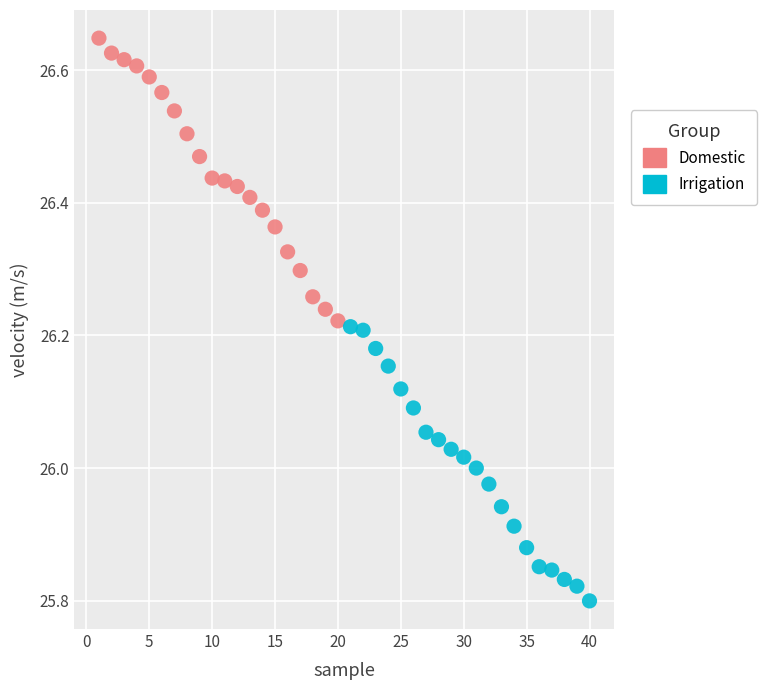

Which series has the widest spread of Y values?

Domestic